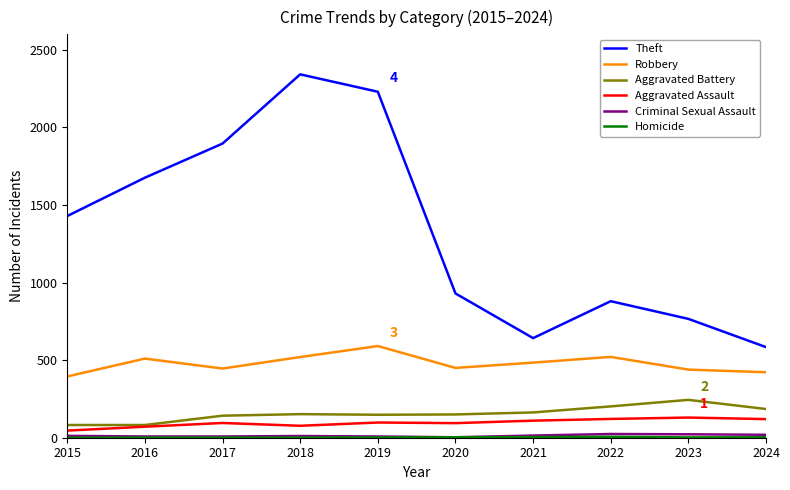

Between 2019 and 2022, which series saw the biggest shift?

Theft